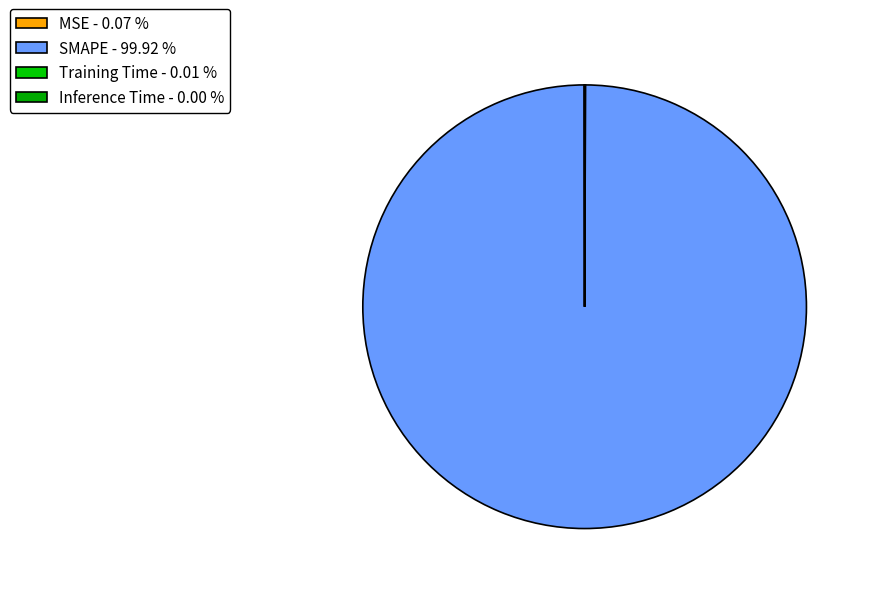

To the nearest percent, what is the average slice percentage?

25%